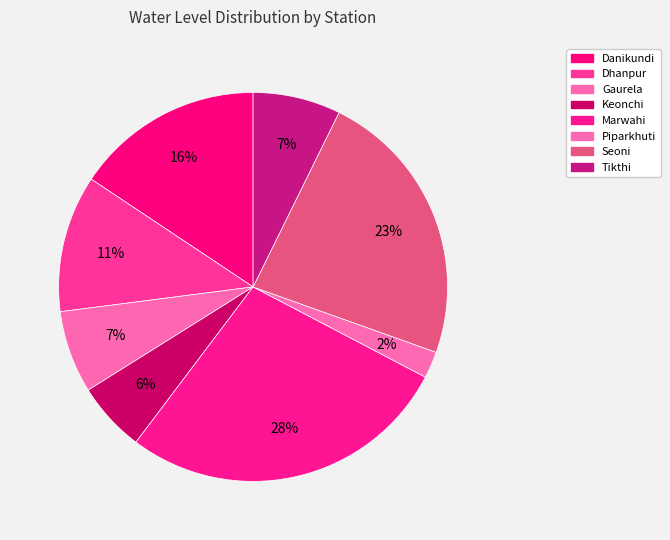

How many slices are in this pie chart?

8